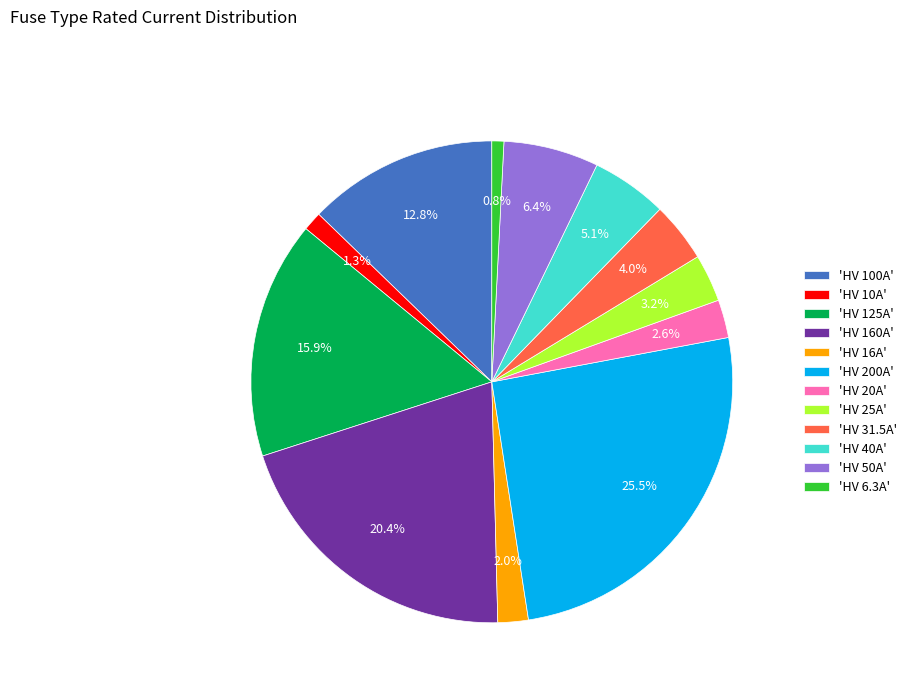

Do 'HV 16A' and 'HV 160A' together represent more than half of the pie?

No